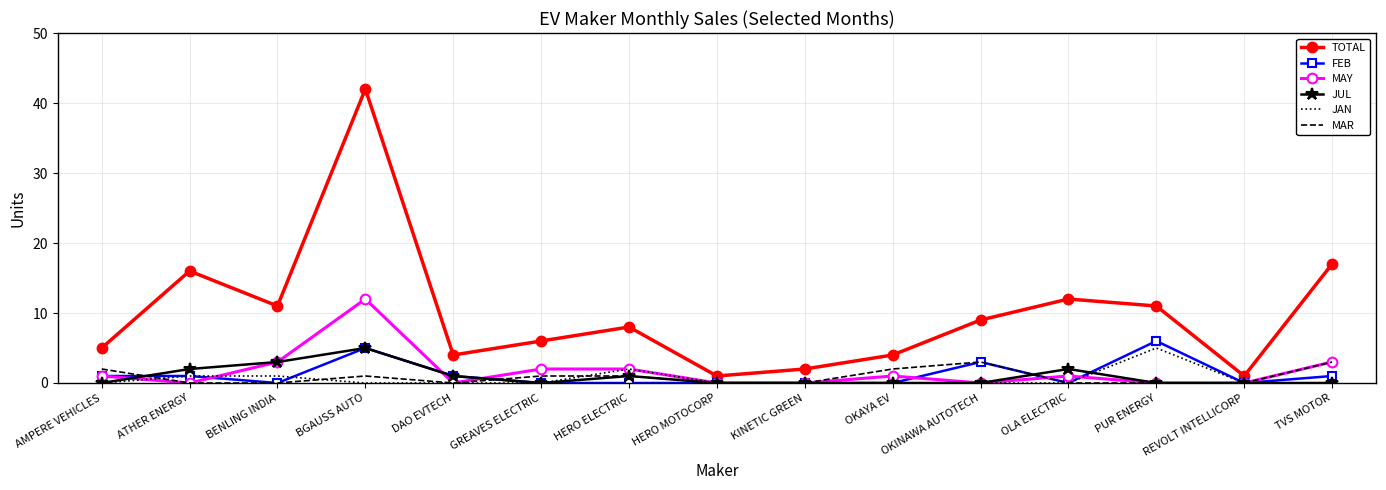

At which category does MAY reach its first local valley?

ATHER ENERGY